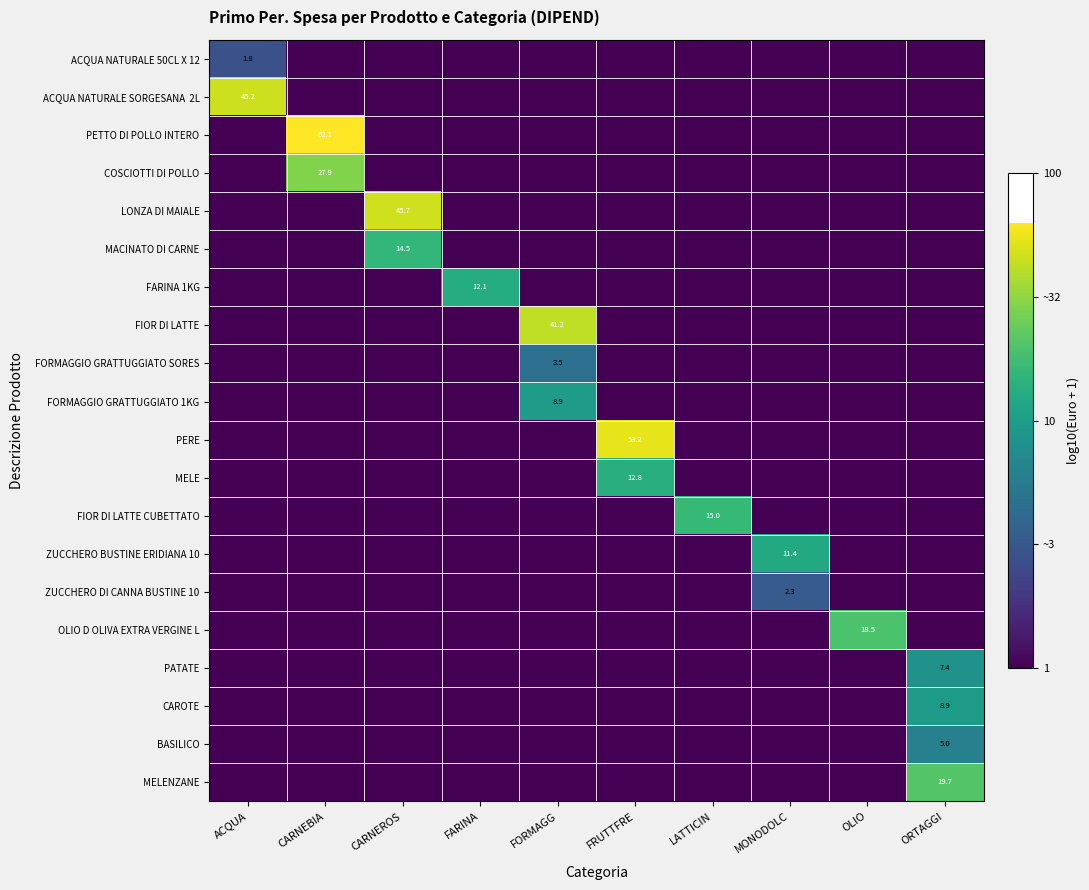

True or false: ZUCCHERO DI CANNA BUSTINE 10 has a value of 2.3 at MONODOLC.

True